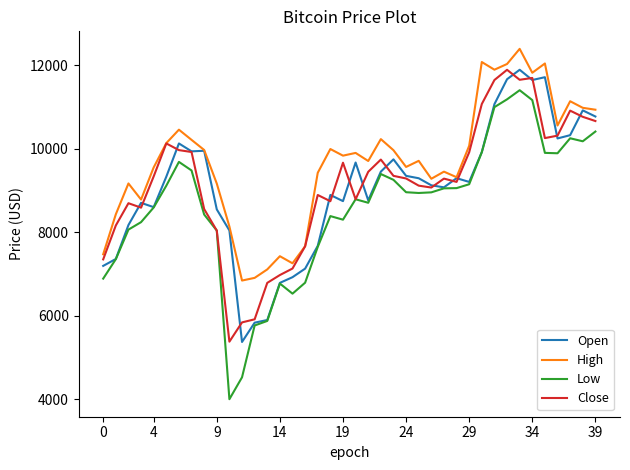

Which series has the largest total across all categories?

High